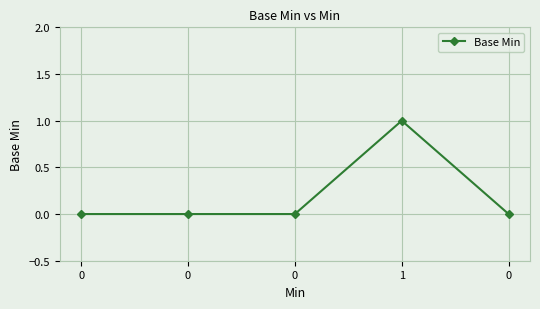

What is the maximum value shown in the chart?

1